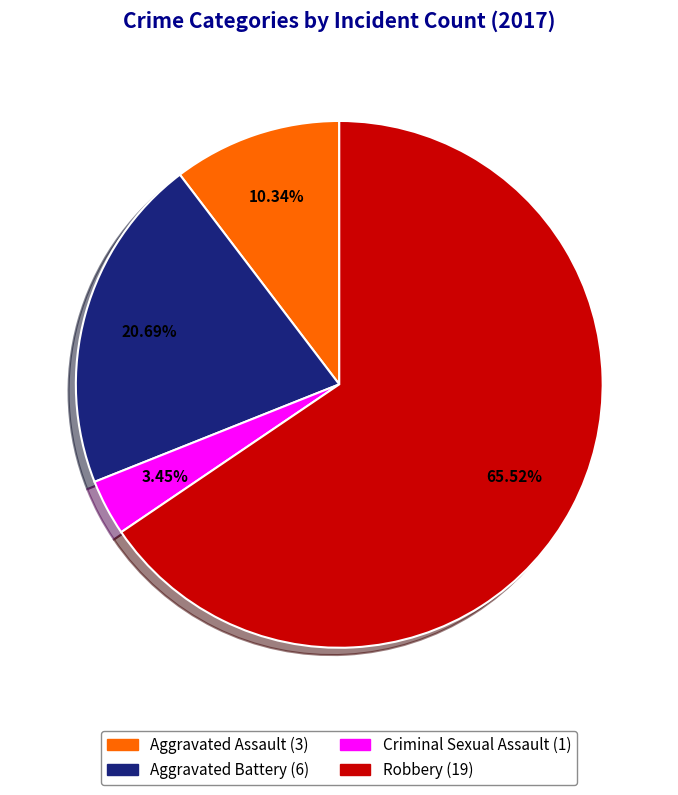

The Aggravated Battery slice represents 21% of the pie. True or false?

True